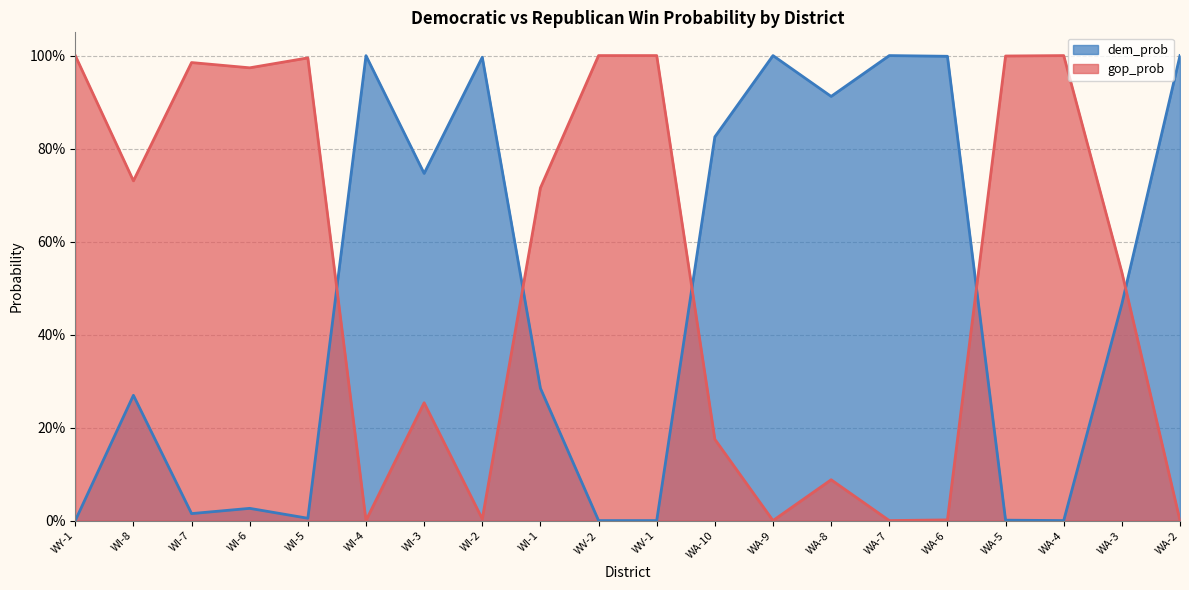

What is the spread (max minus min) of values at WI-4?

1.0